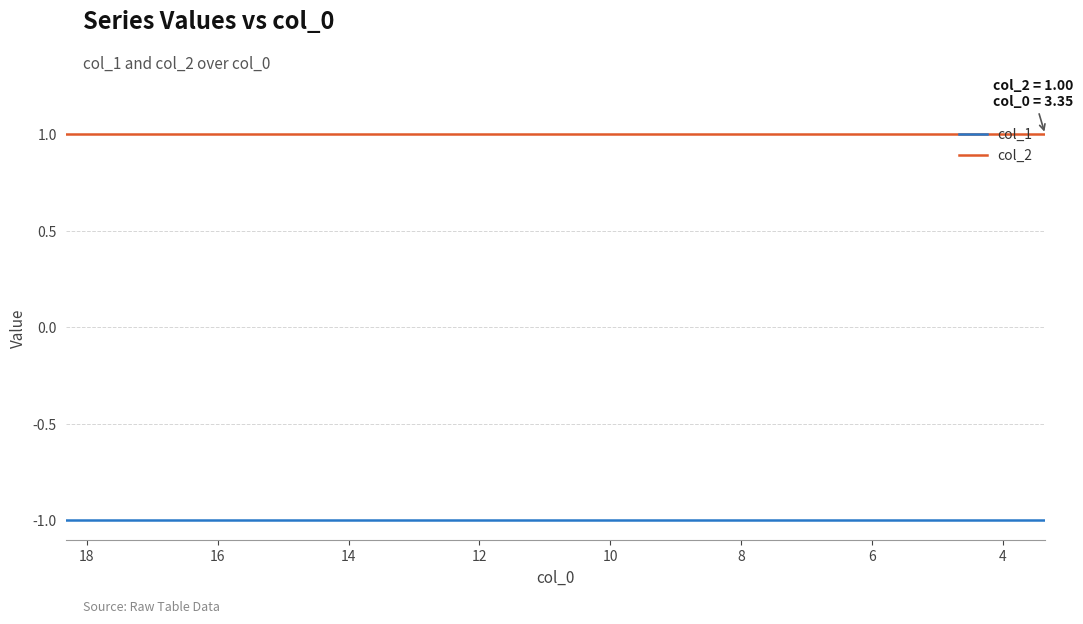

The col_1 series shows -1 at 4. True or false?

False